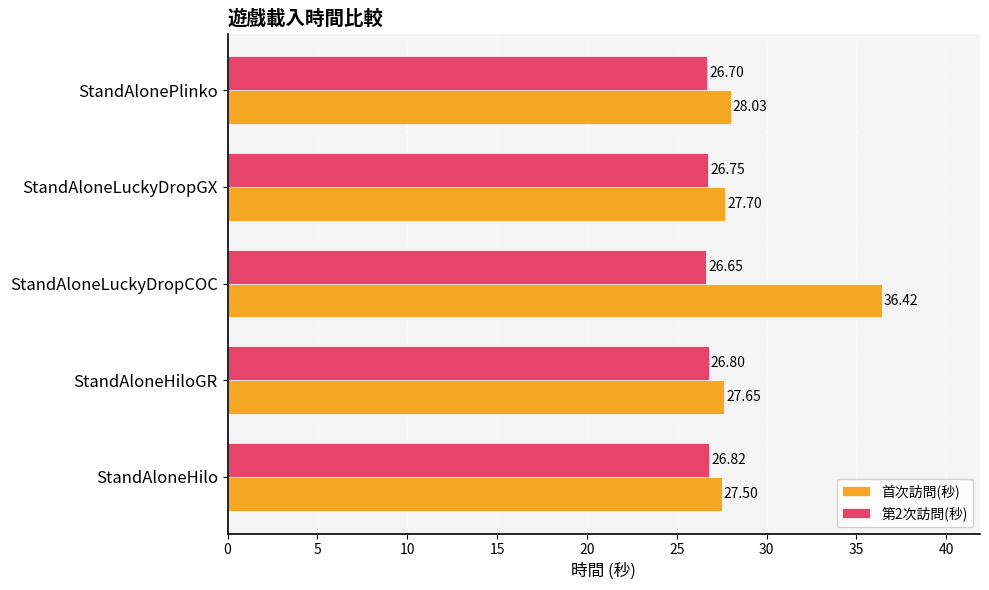

At which label does 首次訪問(秒) reach its minimum?

StandAloneHilo